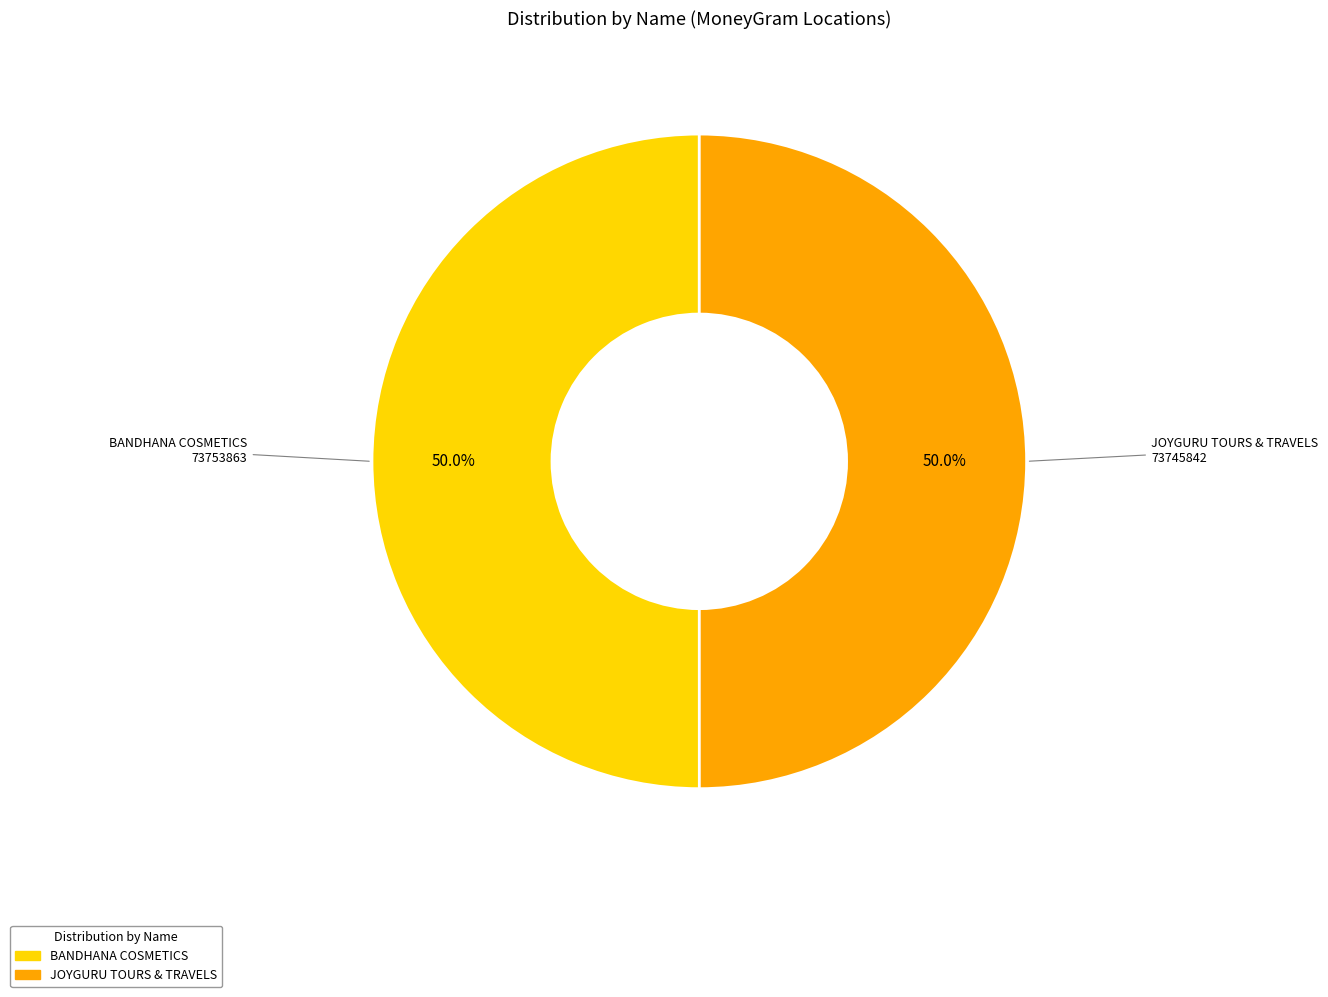

Approximately how many times larger is the value at JOYGURU TOURS & TRAVELS compared to BANDHANA COSMETICS?

1.0